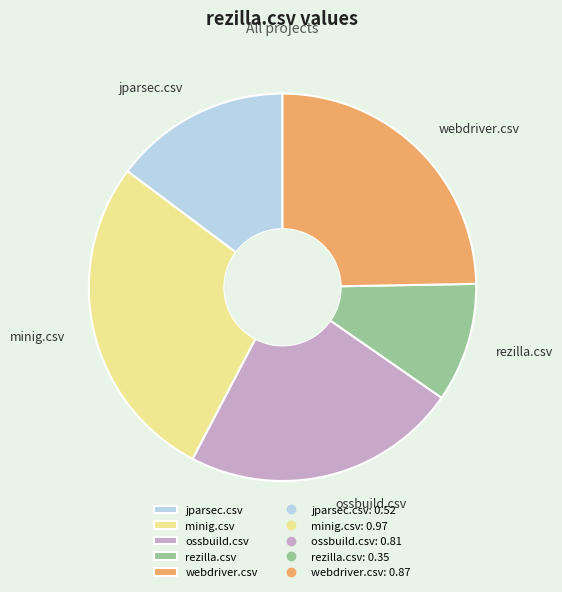

Count the number of slices in the pie.

5